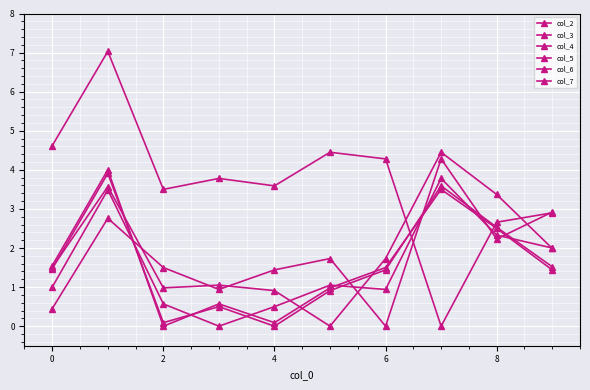

Which series has the largest range (max minus min)?

col_7